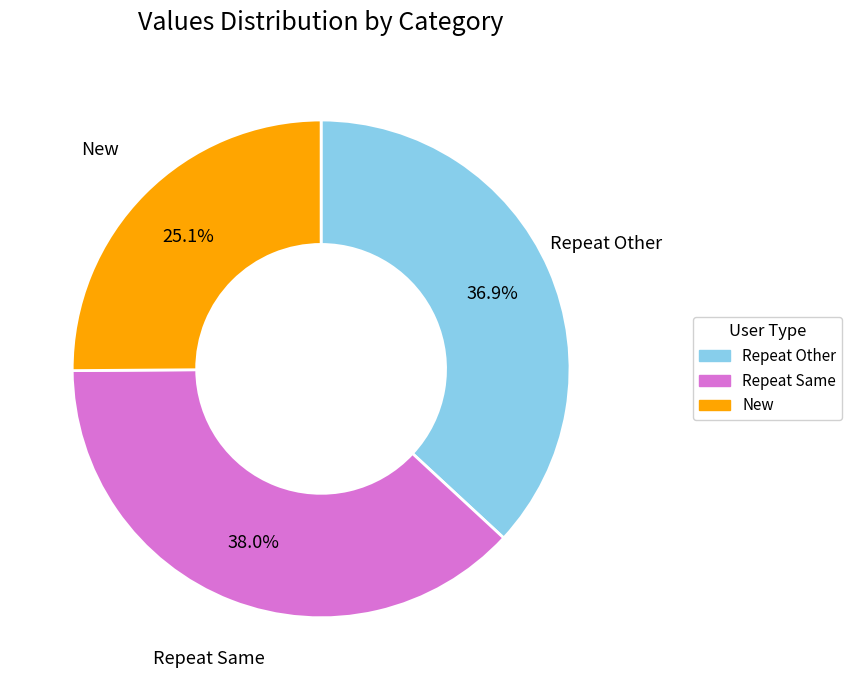

Which category has the smallest portion of the pie?

New